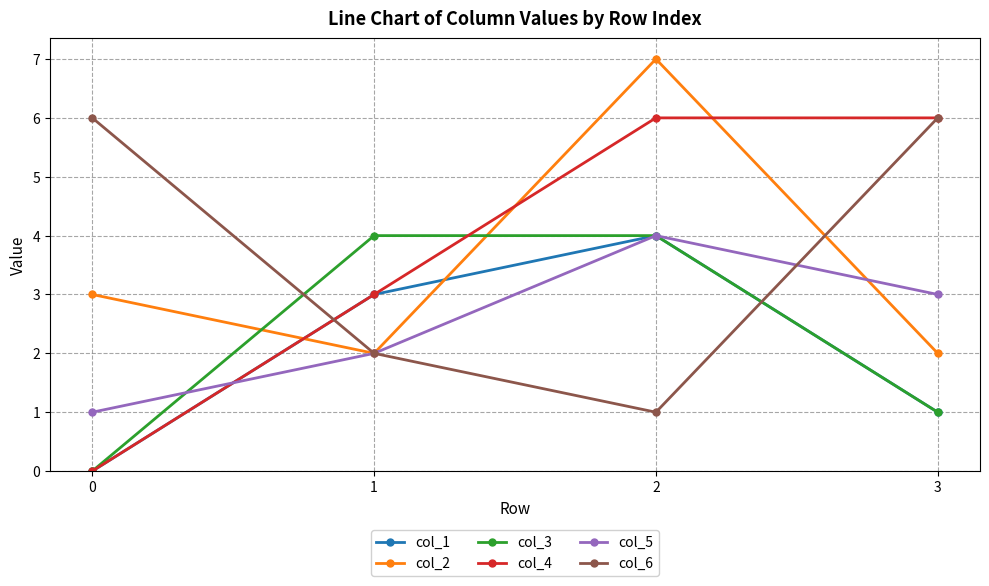

Which series has the widest spread of values?

col_4